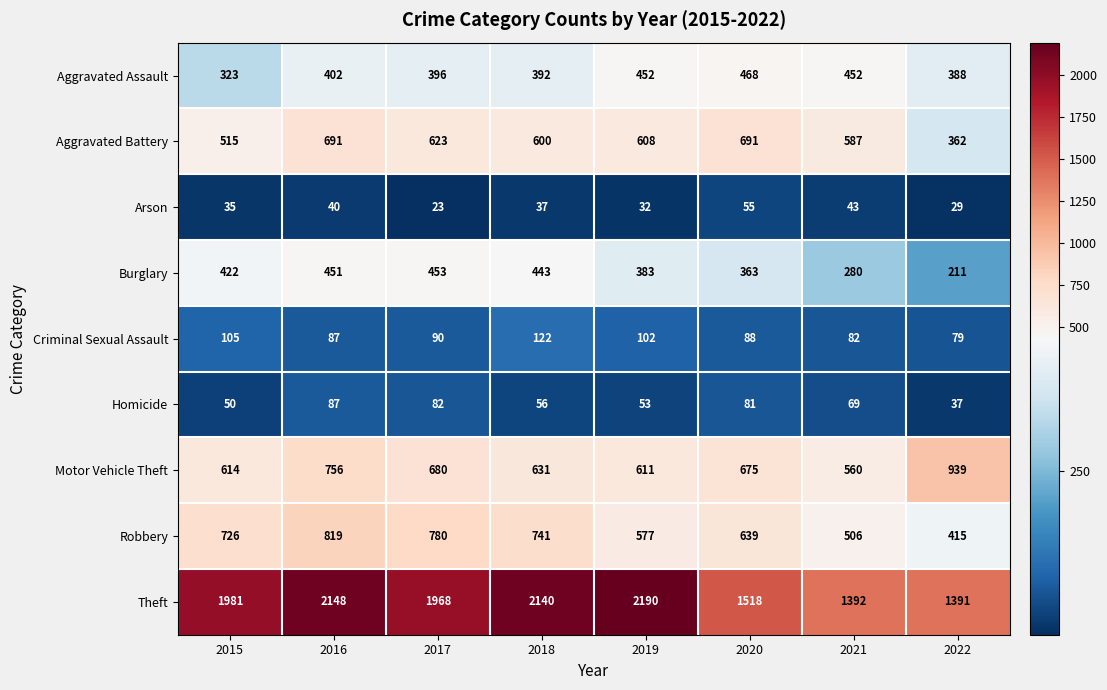

Read the Robbery value at 2018, to the nearest 10.

740